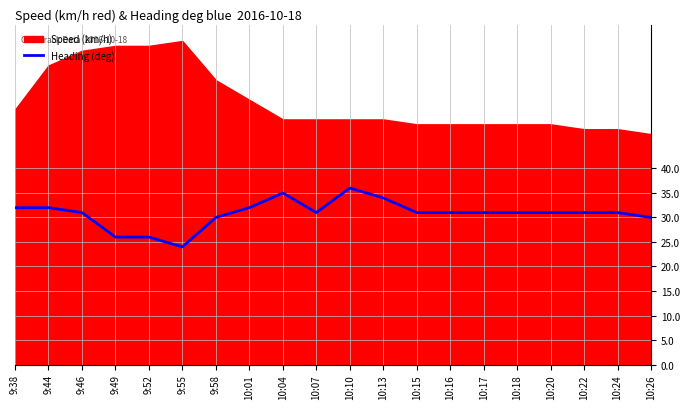

At which category does the data reach its first local valley?

9:55